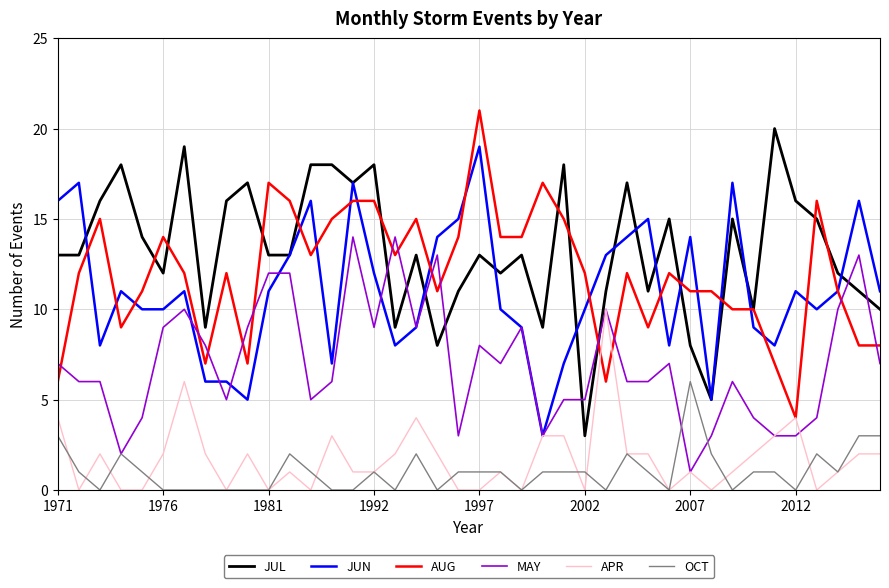

How many times do MAY and AUG cross each other?

13